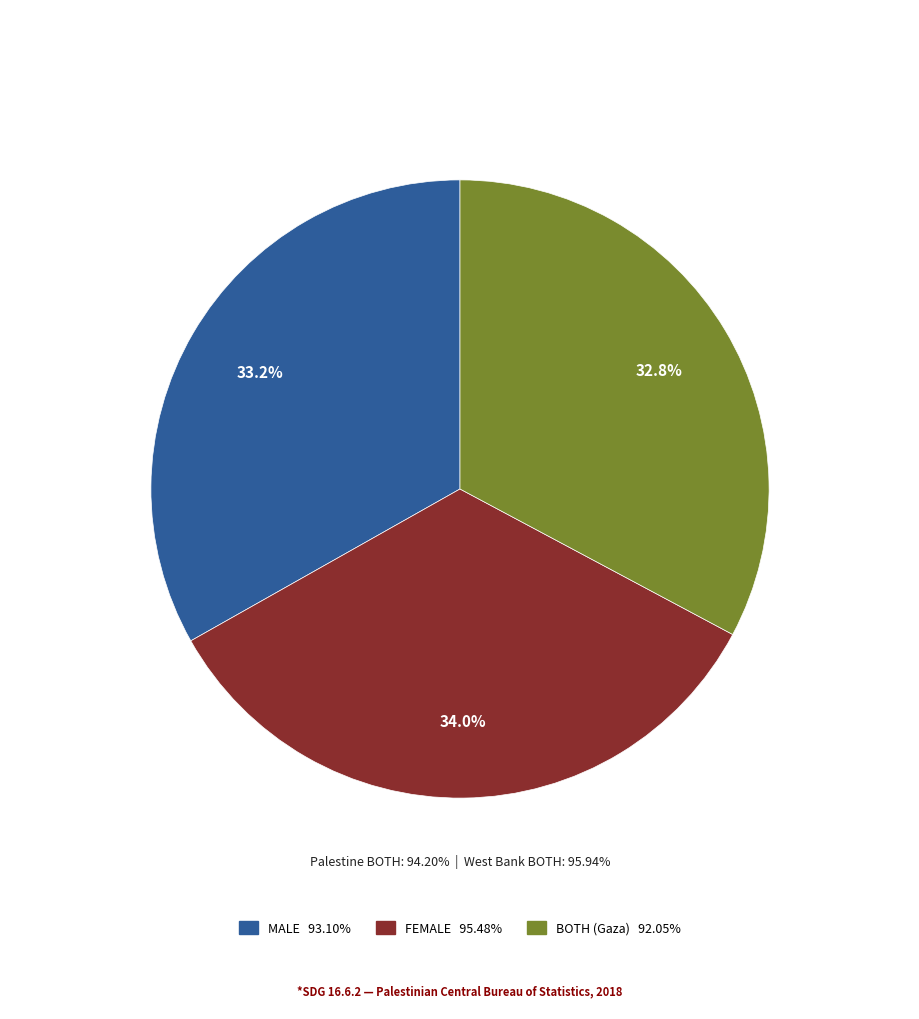

Count the number of slices in the pie.

3